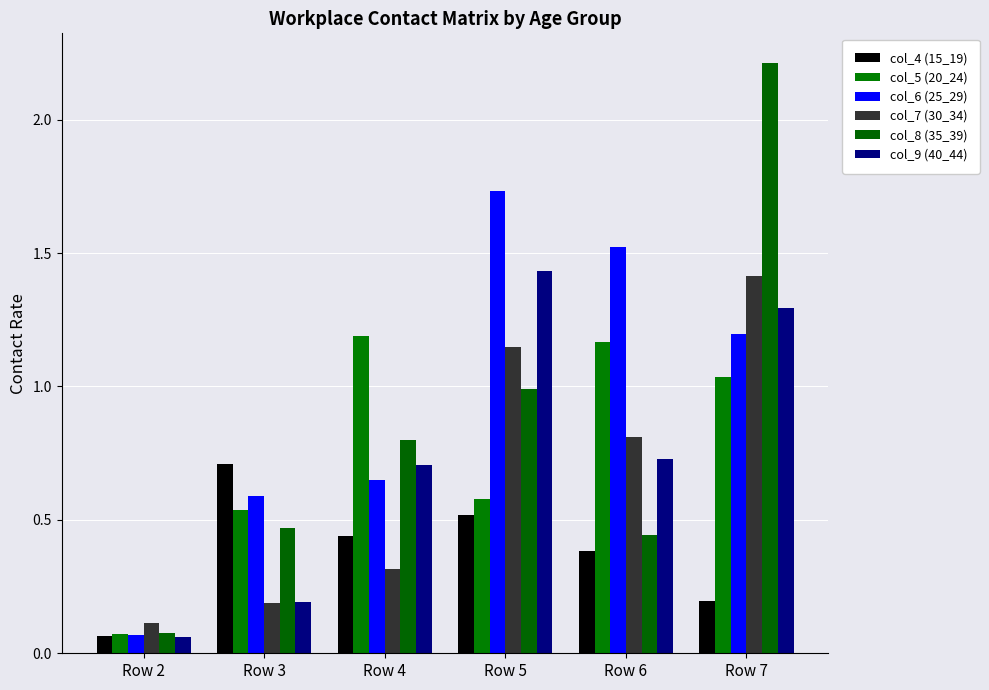

Does the chart contain any negative values?

No